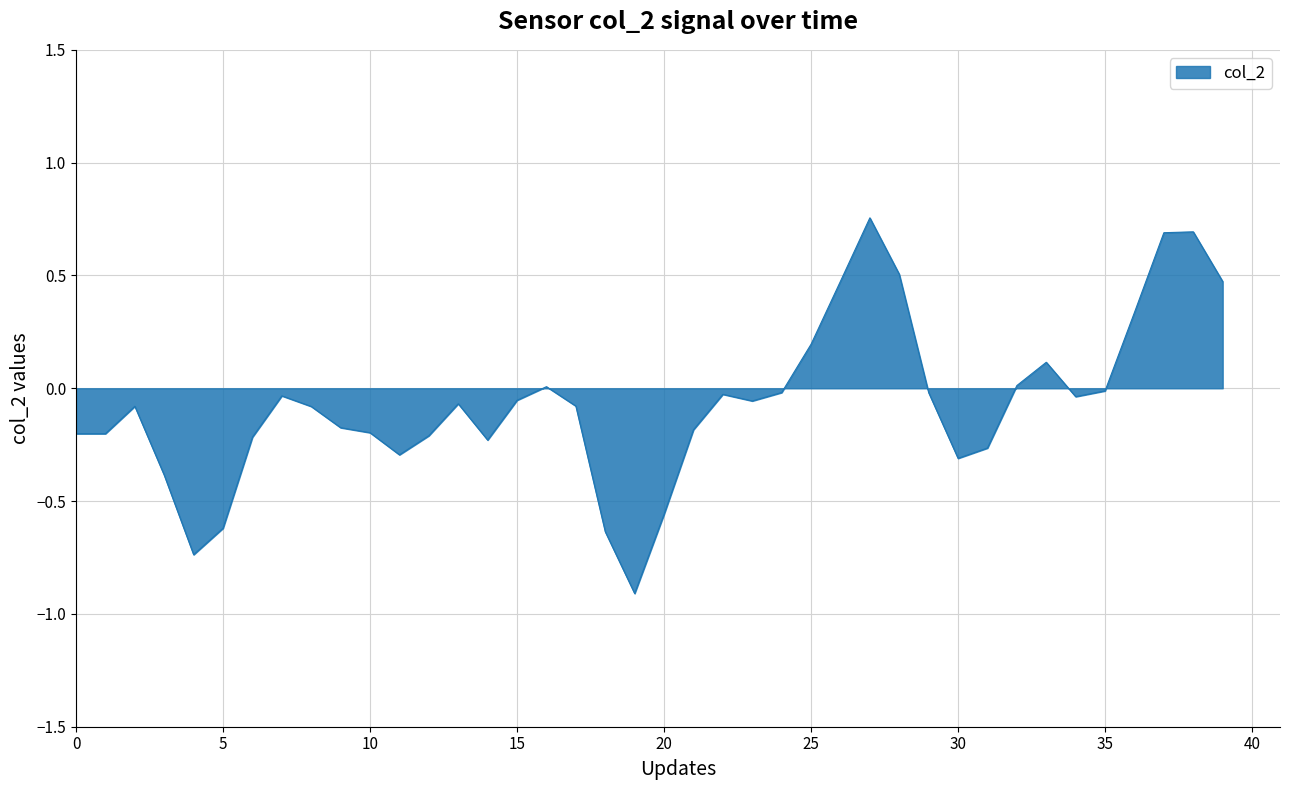

What is the difference between the maximum and minimum values?

1.7